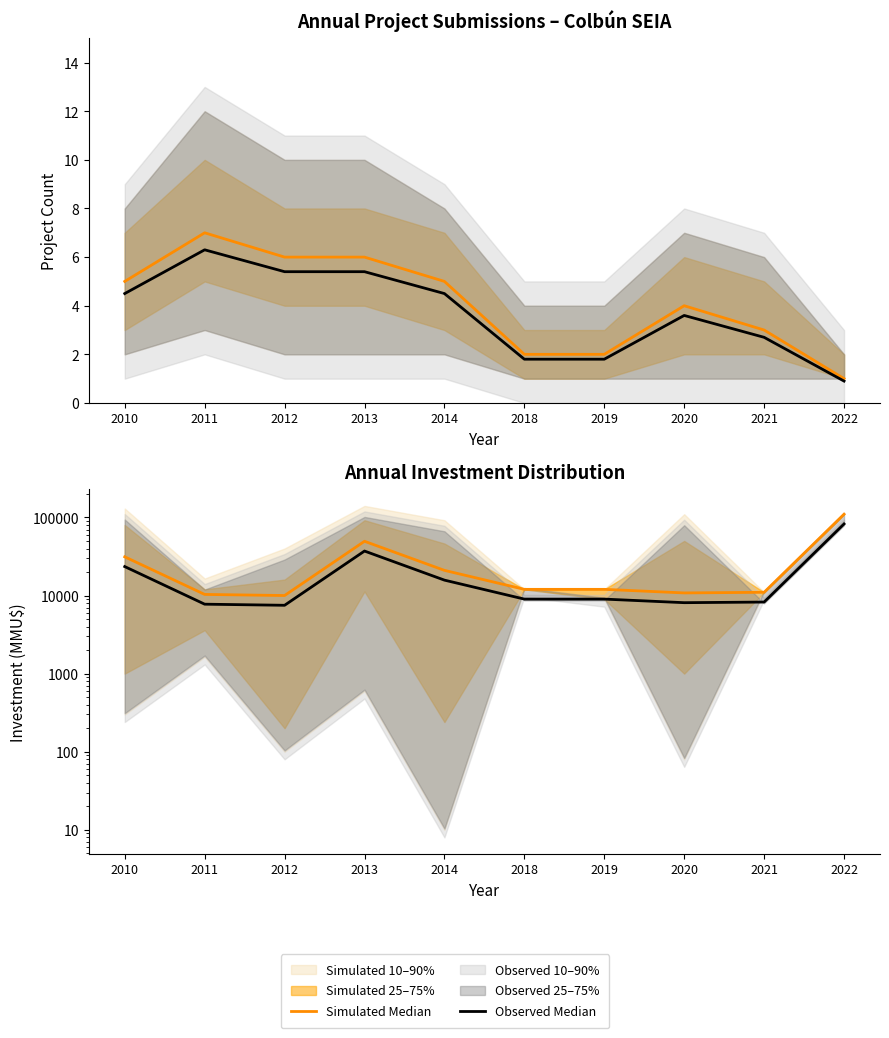

True or false: Observed Median and Simulated Median intersect in this chart.

False